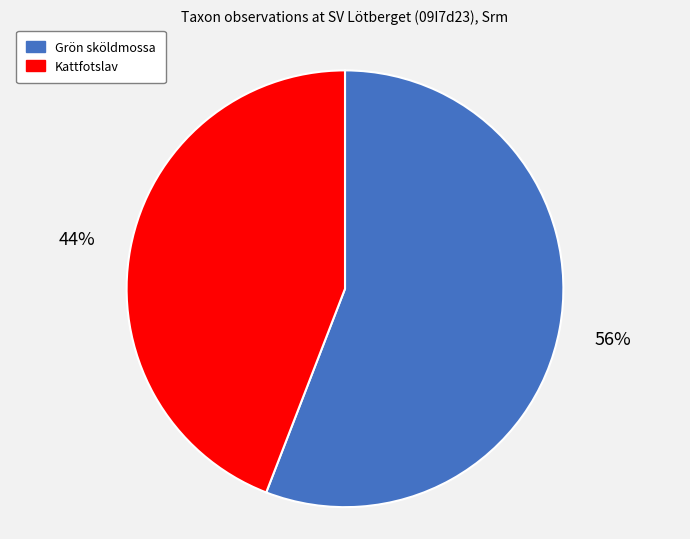

What is the majority slice?

Grön sköldmossa